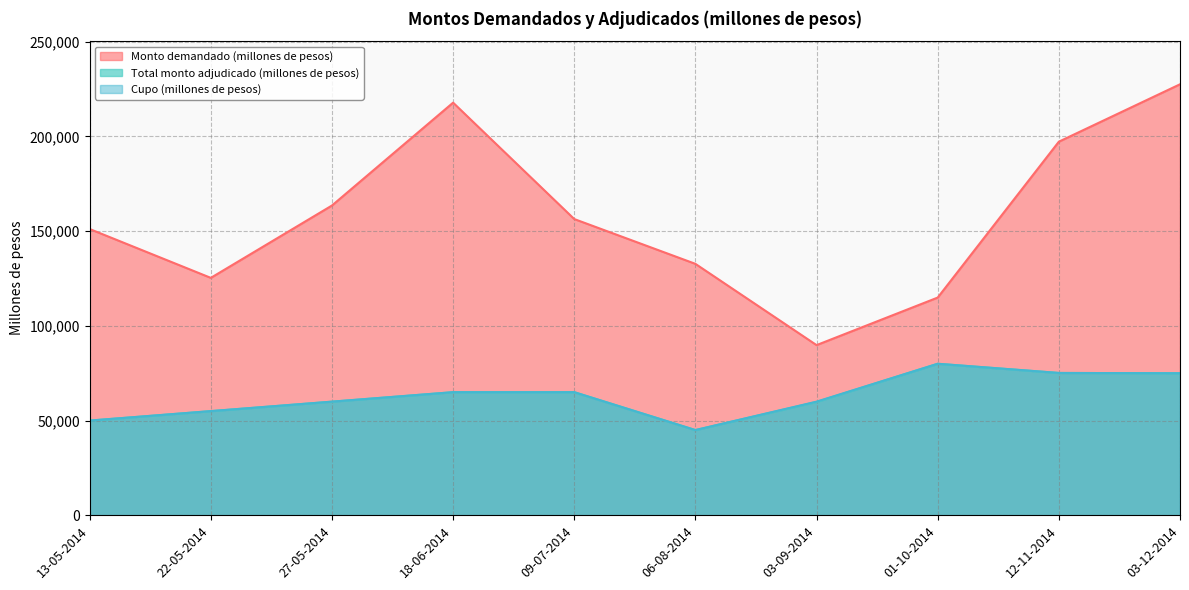

True or false: Total monto adjudicado (millones de pesos) and Monto demandado (millones de pesos) intersect in this chart.

False